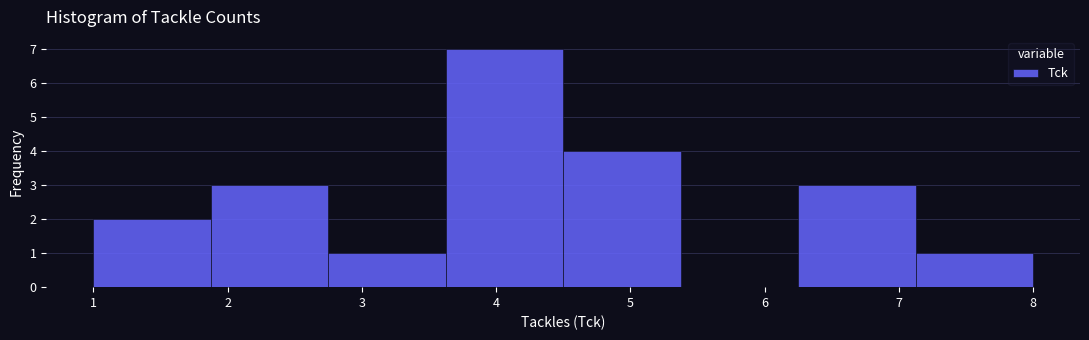

Over which range of the x-axis is the bar tallest?

3.6 to 4.5